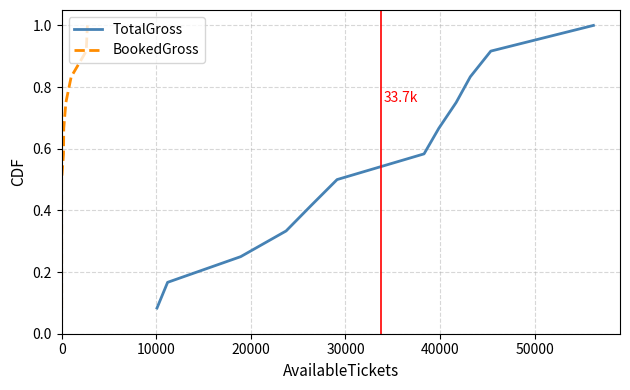

What is the highest value of the BookedGross series?

1.0